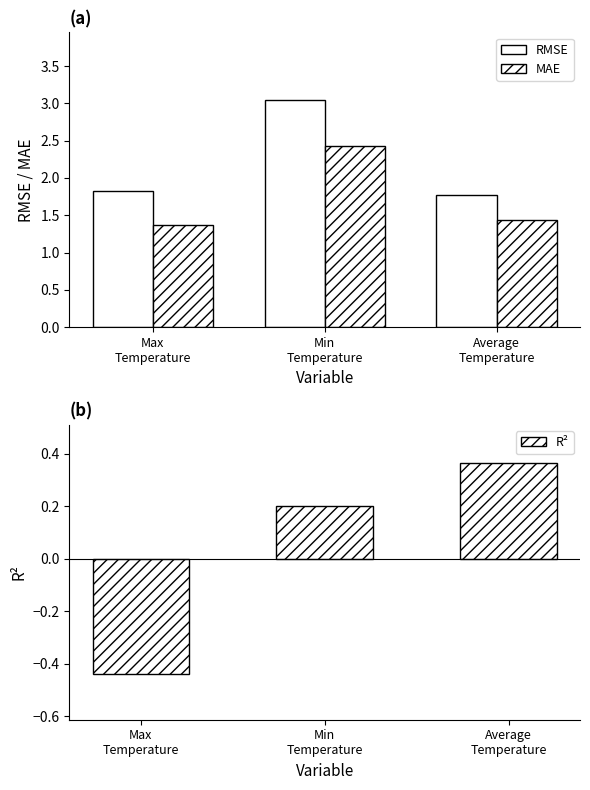

What are all the series names shown in the legend?

RMSE, MAE, R²